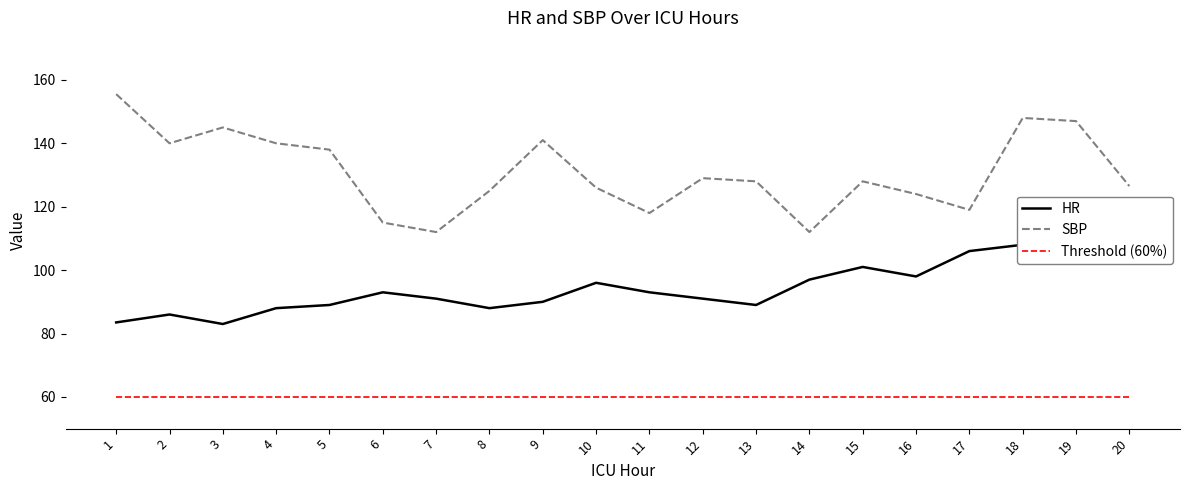

What is the spread (max minus min) of values at 4?

80.0